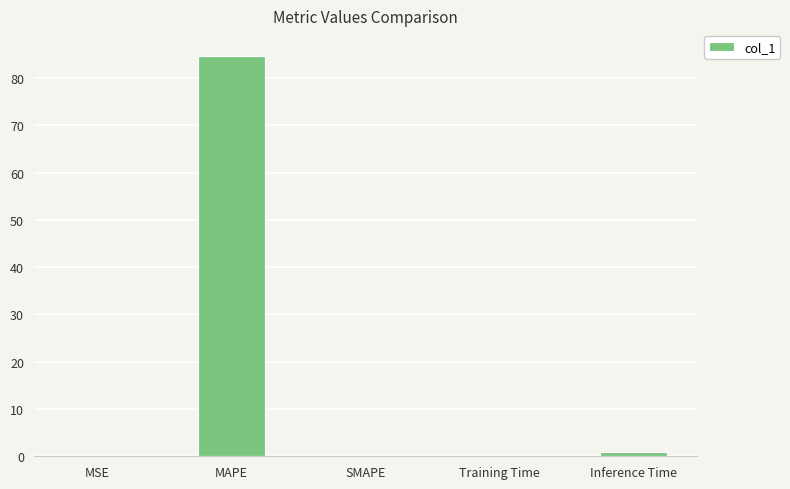

What is the greatest value displayed?

84.7